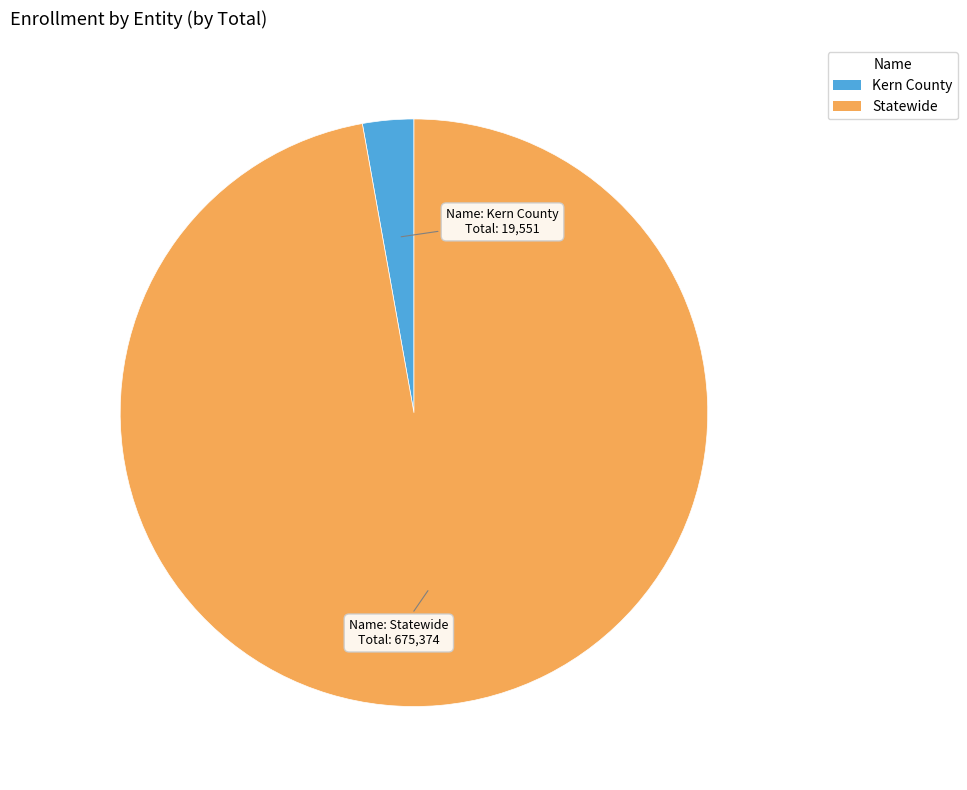

True or false: Statewide accounts for 97% of the total.

True